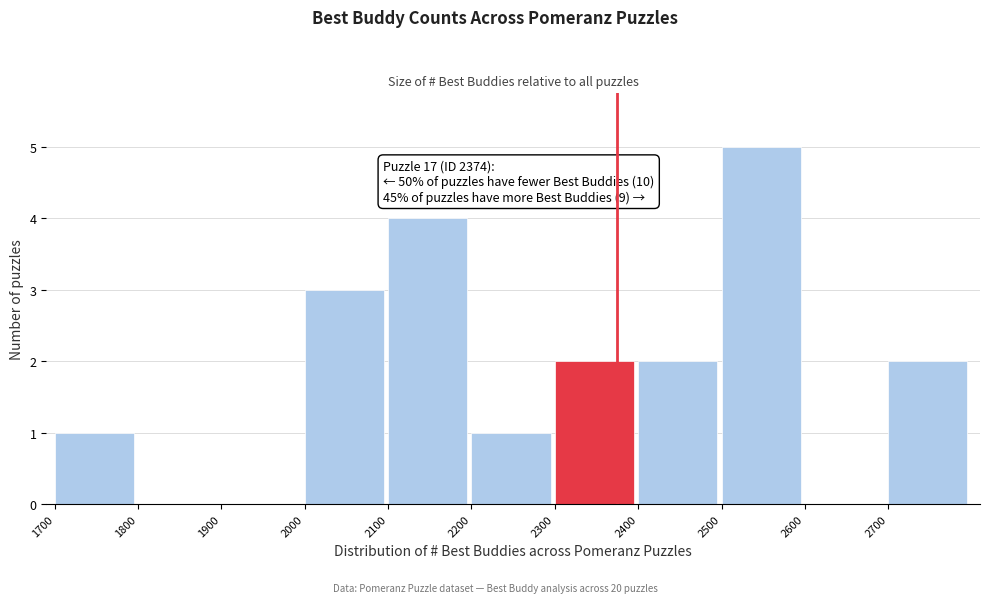

Over which range of the x-axis is the bar tallest?

2500 to 2600